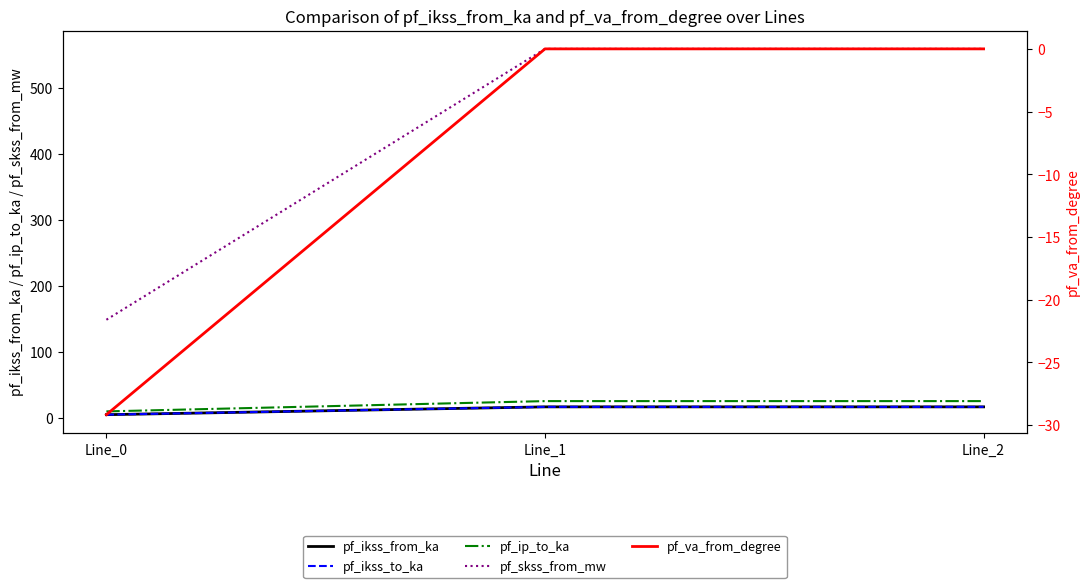

Does the chart have visible grid lines?

No